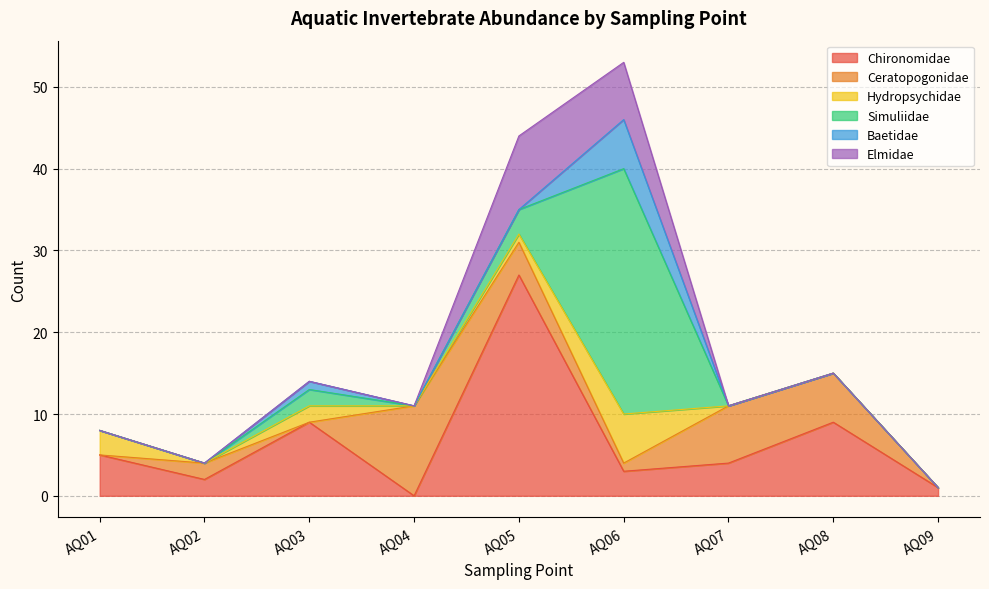

Does the chart have visible grid lines?

Yes